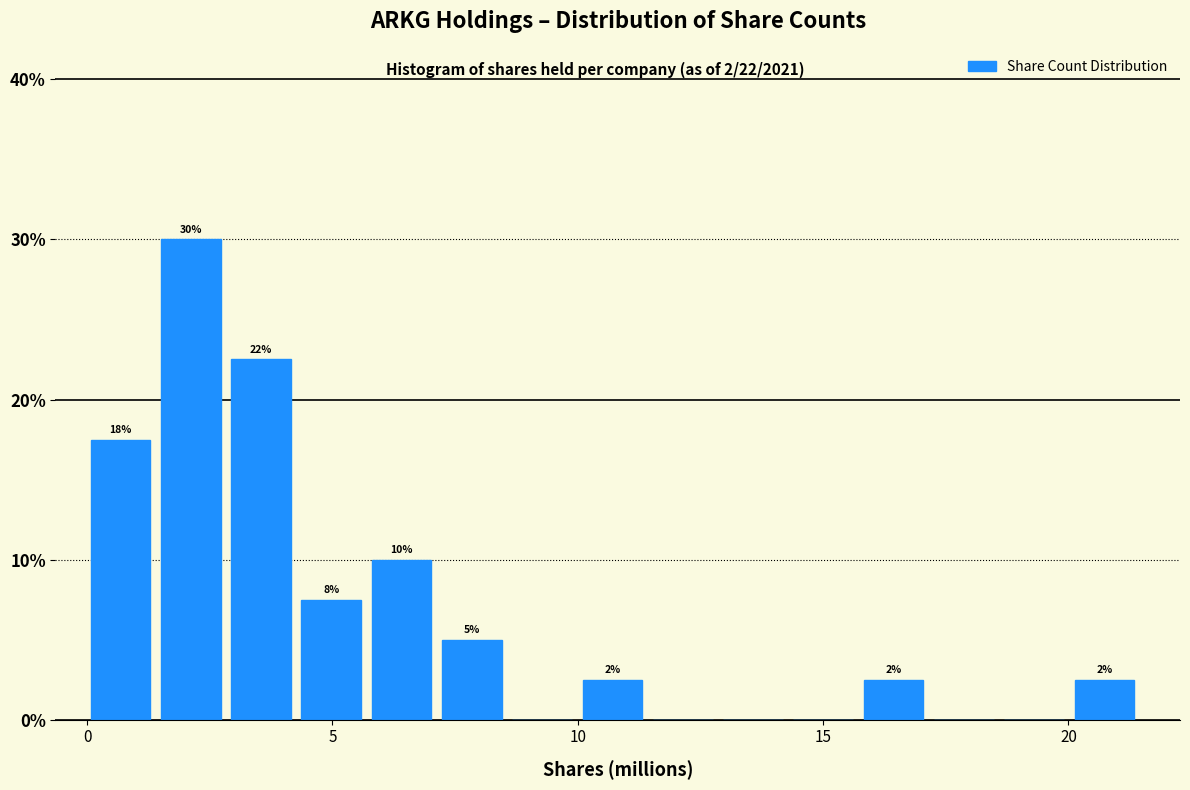

Read against the x-axis, roughly where is the centre of the tallest bar?

2.0